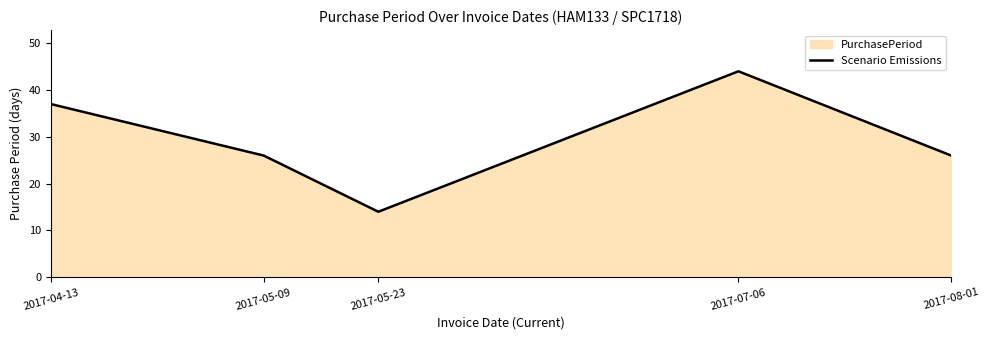

What is the maximum value shown in the chart?

44